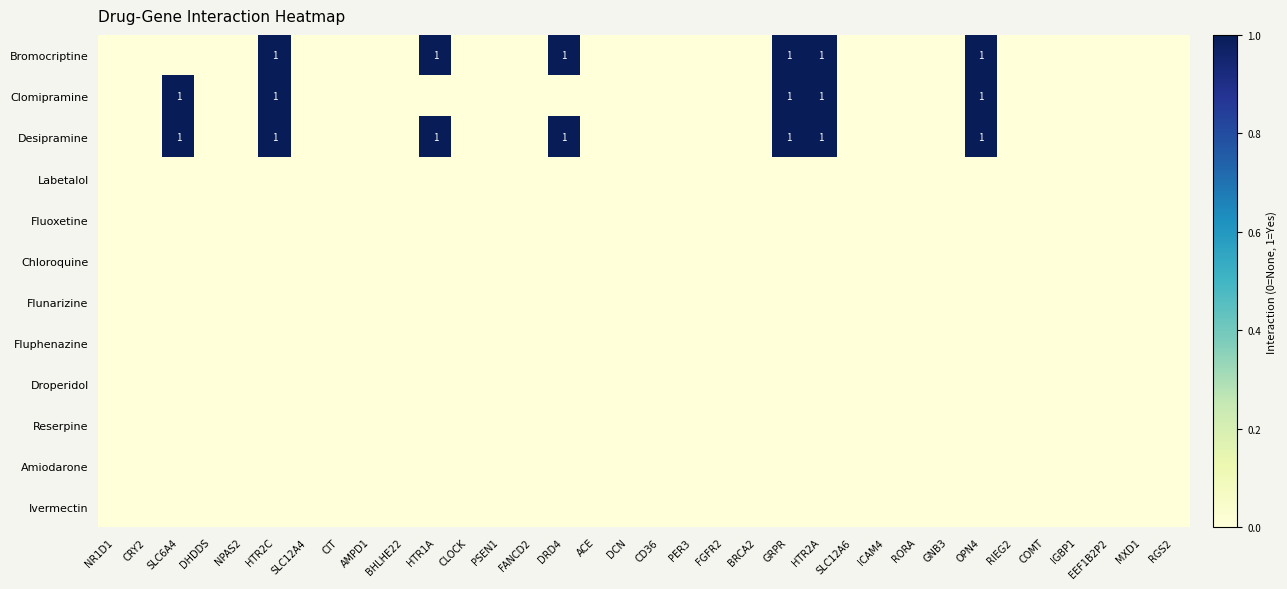

Is it true that Labetalol equals 0 at SLC12A4?

True